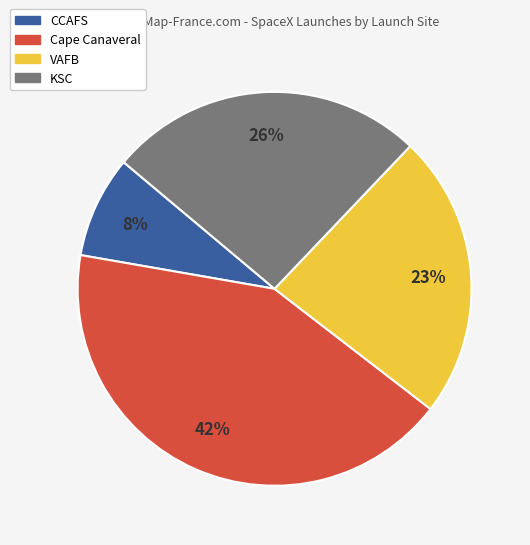

How many slices are in this pie chart?

4